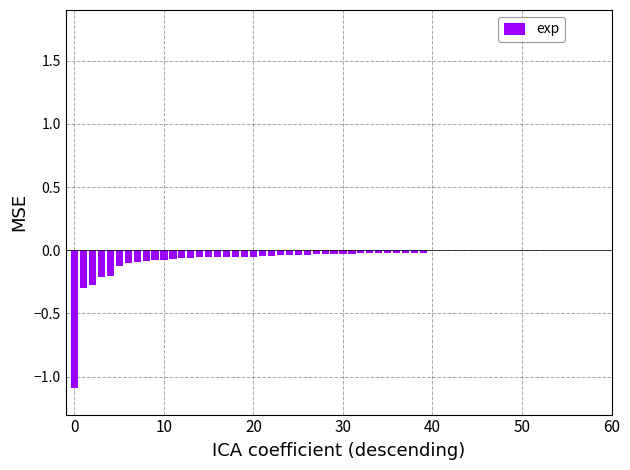

What is the difference between the maximum and minimum values?

1.1